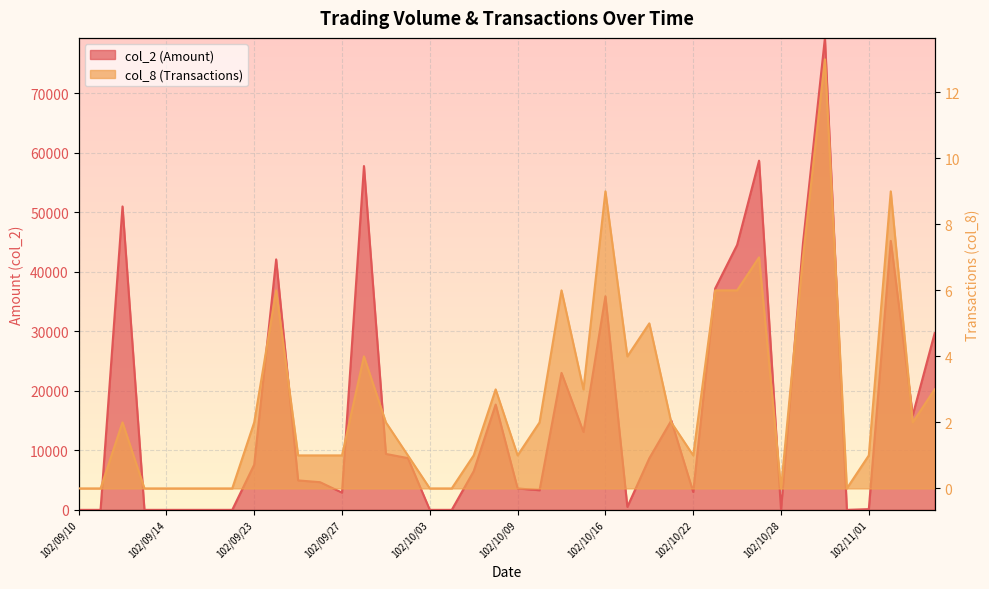

At which label is col_8 closest to 6?

102/09/24